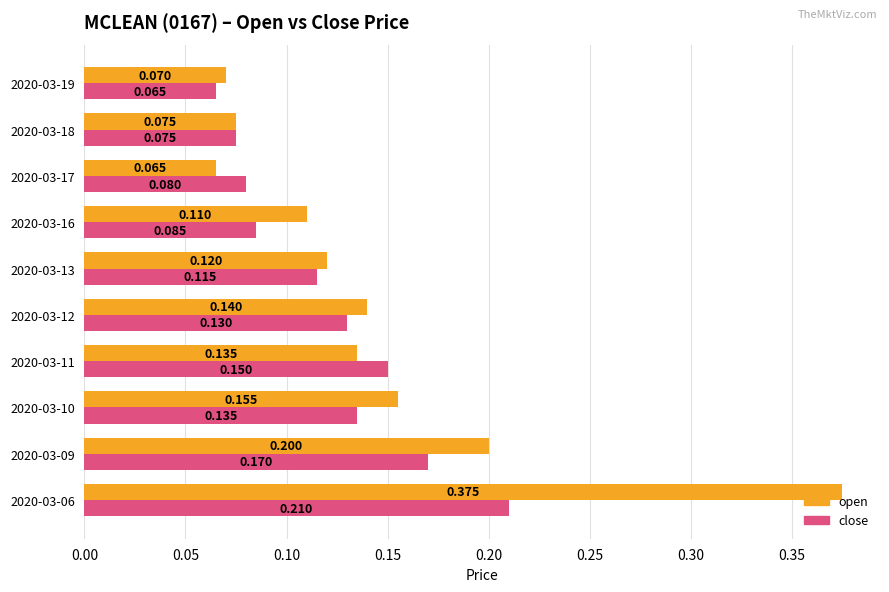

Which series has the largest total across all categories?

open